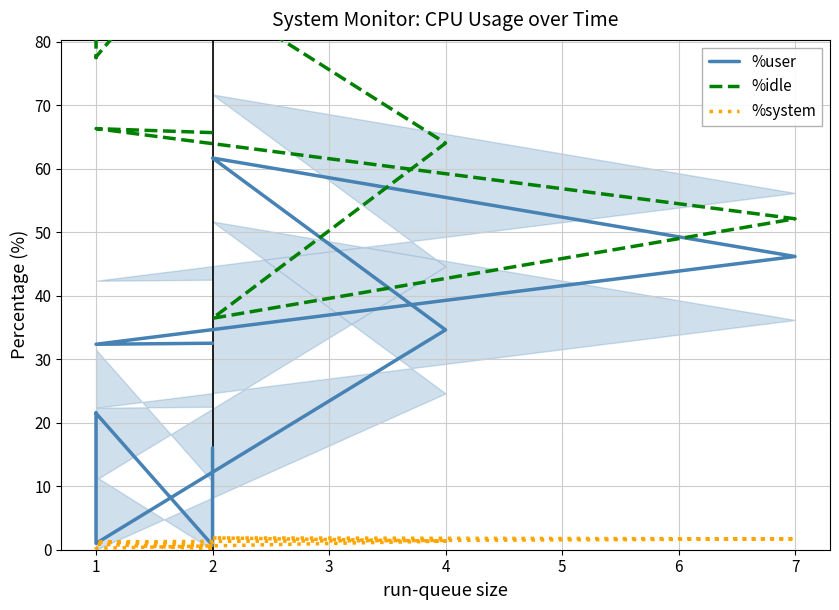

Is it true that %user equals 19.2 at 1?

False